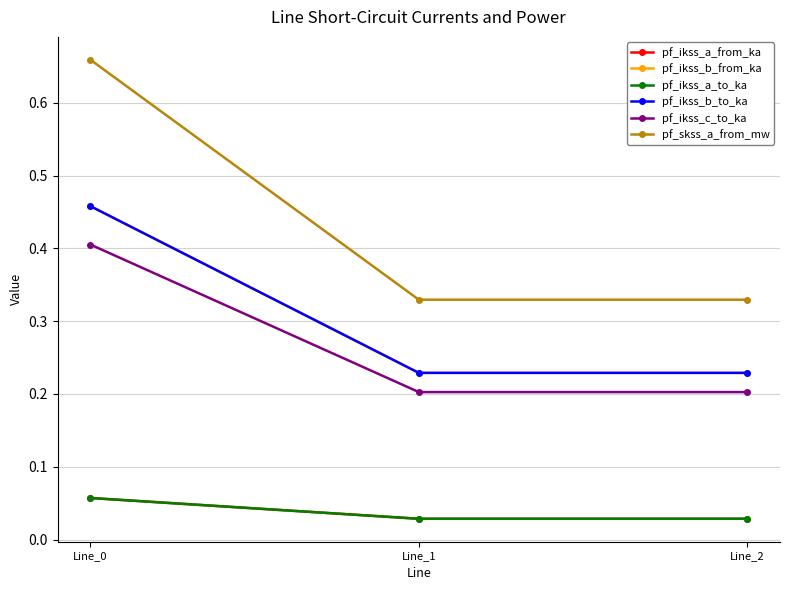

Reading left to right, list all the values displayed in this chart.

pf_ikss_a_from_ka: Line_0=0.1	Line_1=0.0	Line_2=0.0
pf_ikss_b_from_ka: Line_0=0.5	Line_1=0.2	Line_2=0.2
pf_ikss_a_to_ka: Line_0=0.1	Line_1=0.0	Line_2=0.0
pf_ikss_b_to_ka: Line_0=0.5	Line_1=0.2	Line_2=0.2
pf_ikss_c_to_ka: Line_0=0.4	Line_1=0.2	Line_2=0.2
pf_skss_a_from_mw: Line_0=0.7	Line_1=0.3	Line_2=0.3